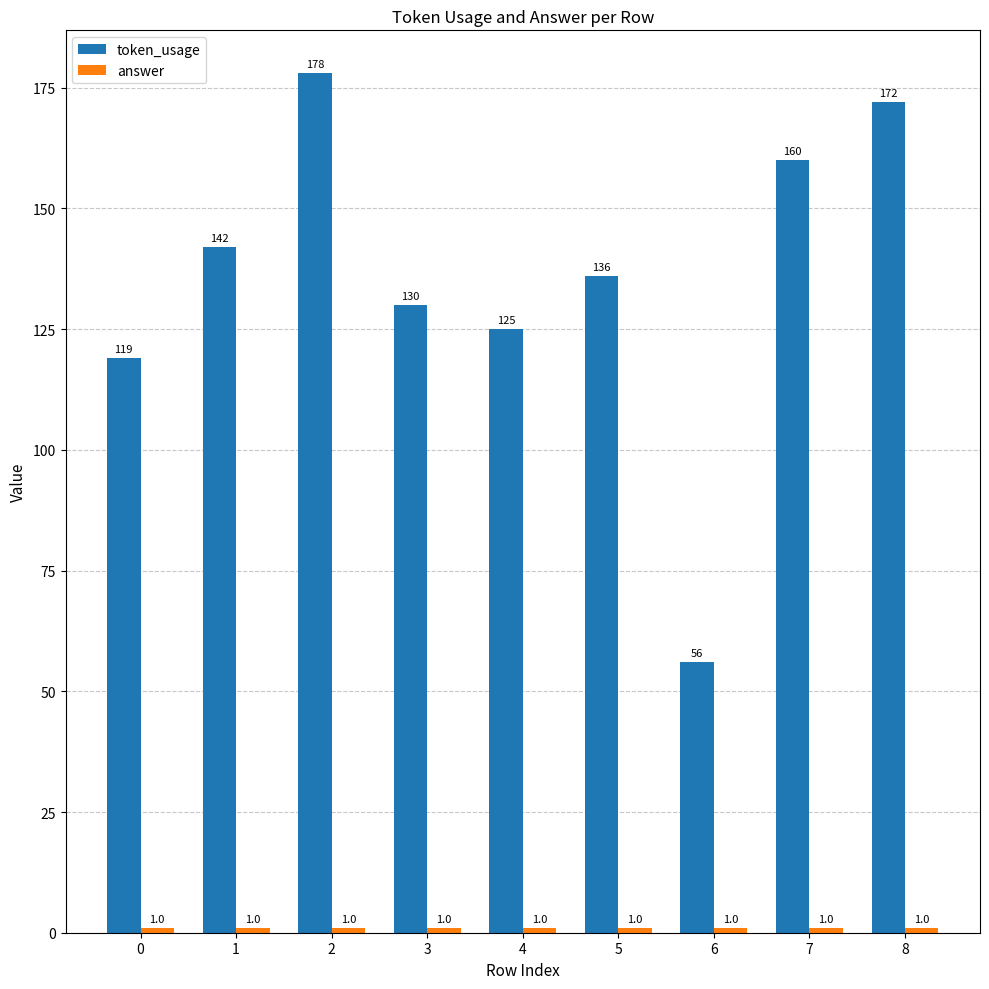

What is the difference between the highest and lowest values at 1?

141